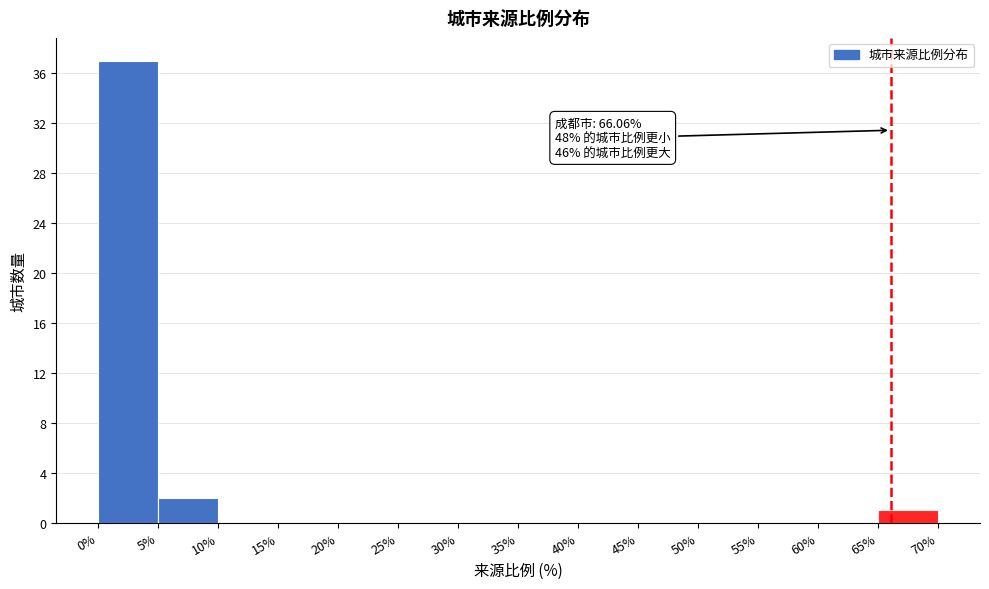

Which range on the x-axis has the tallest bar?

0% to 5%